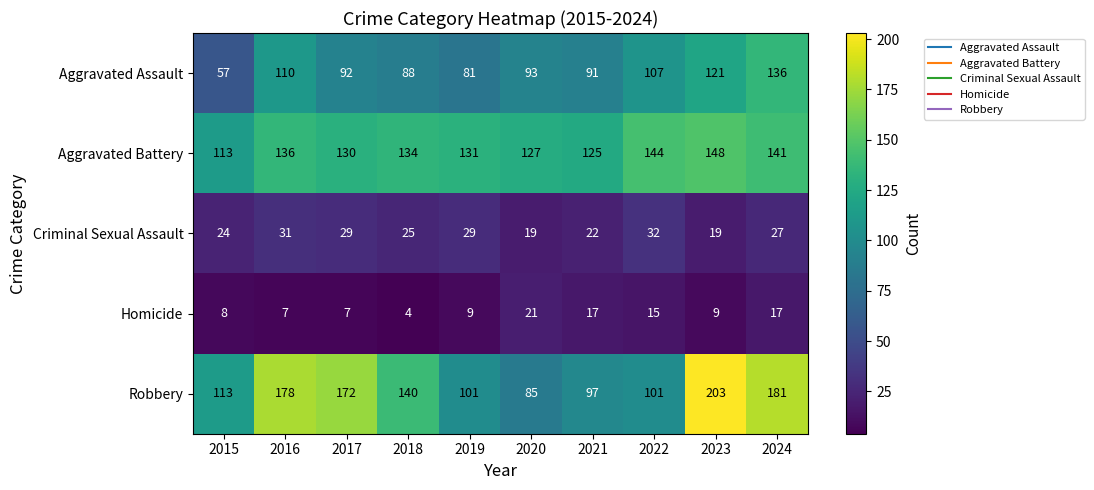

List the series in order of their peak value, lowest first.

Homicide, Criminal Sexual Assault, Aggravated Assault, Aggravated Battery, Robbery